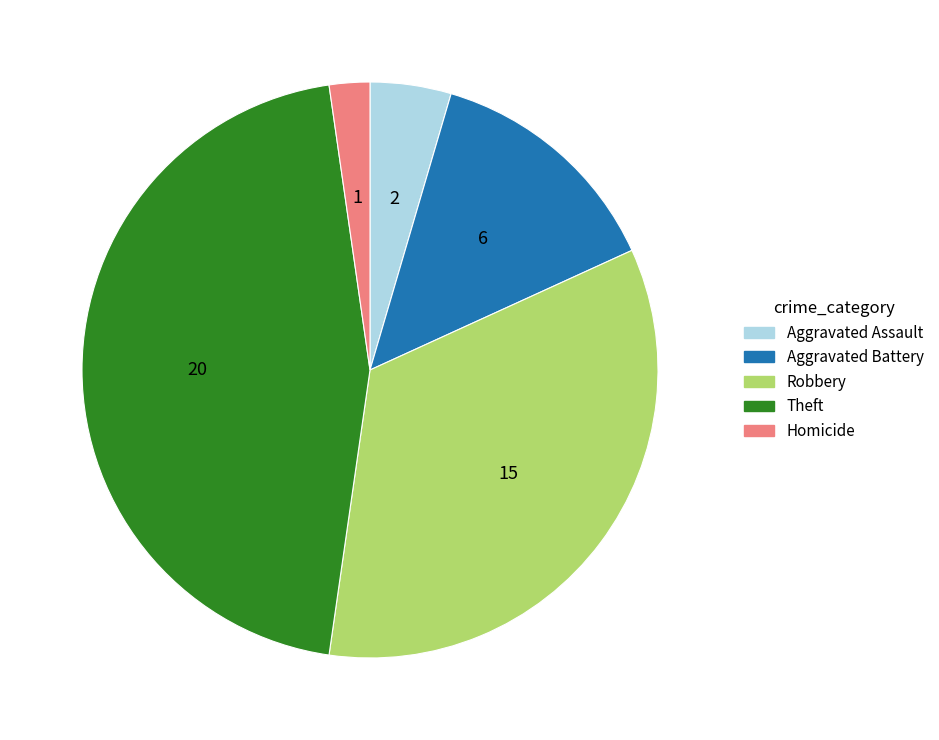

Which slice is the largest?

Theft